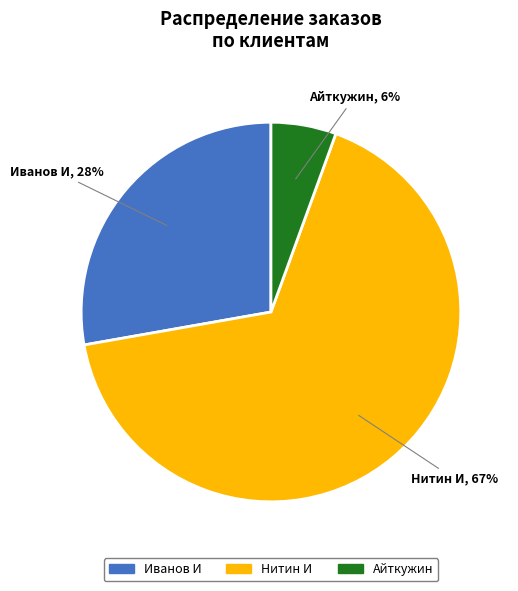

Is it true that Айткужин is 1% of the pie?

False